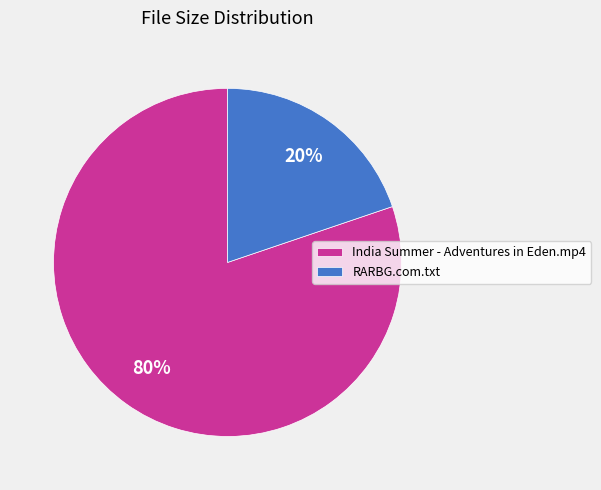

Is it true that India Summer - Adventures in Eden.mp4 is 80% of the pie?

True